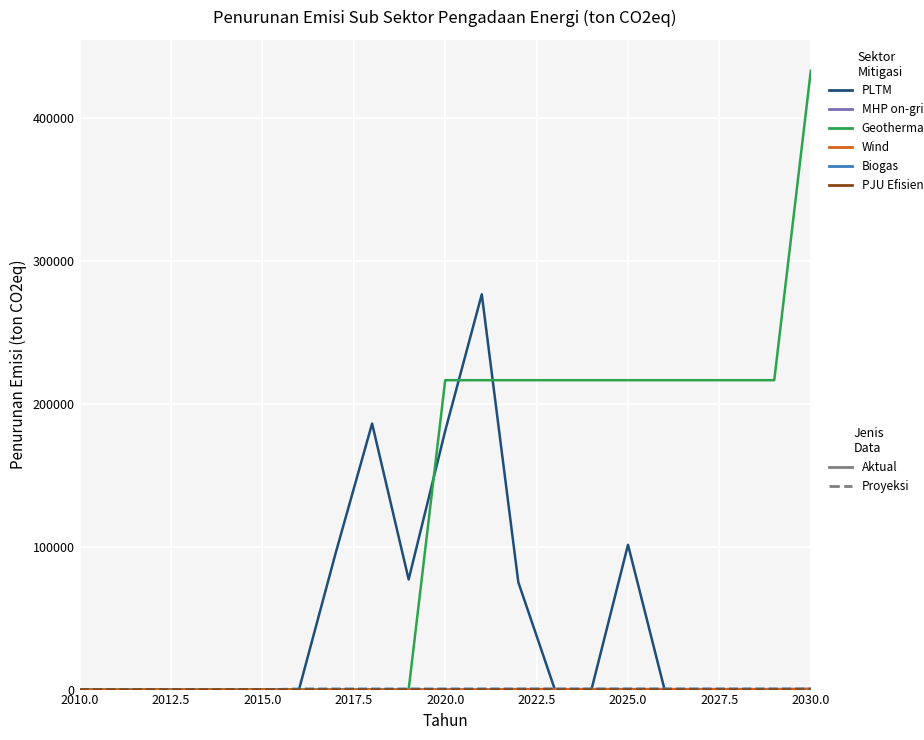

What is the greatest value displayed?

432919.2